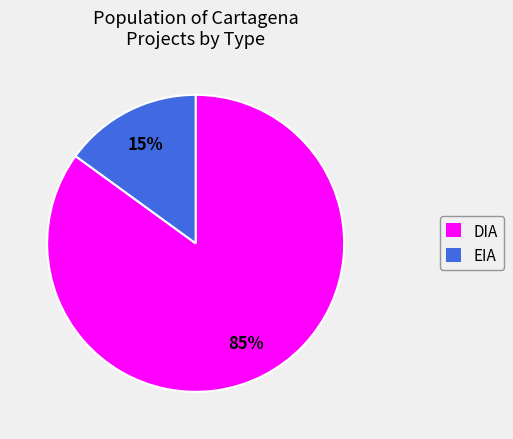

Between EIA and DIA, which is larger?

DIA